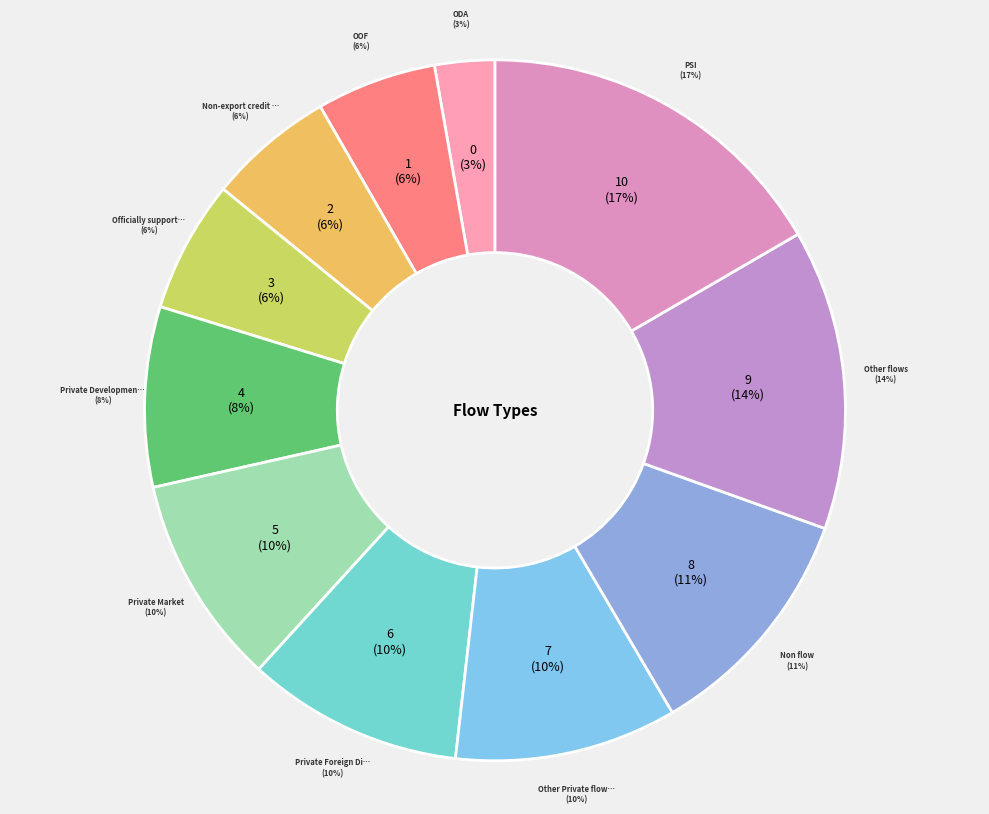

Which category has the smallest portion of the pie?

ODA